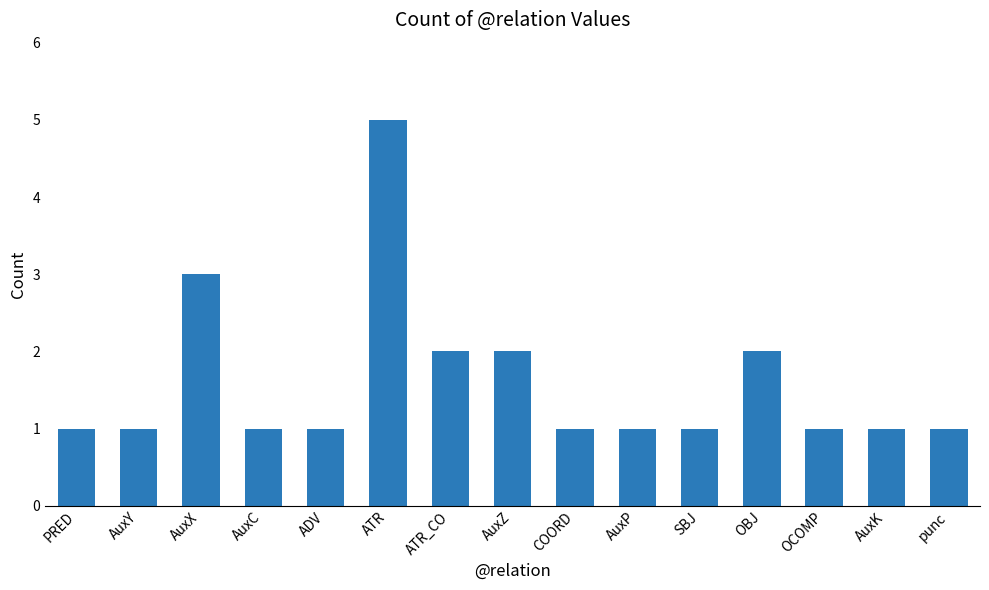

What value does the data have at ATR?

5